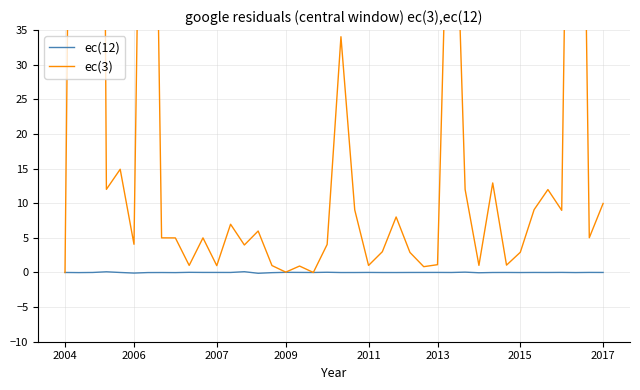

Is it true that ec(12) equals 0.1 at 13?

True